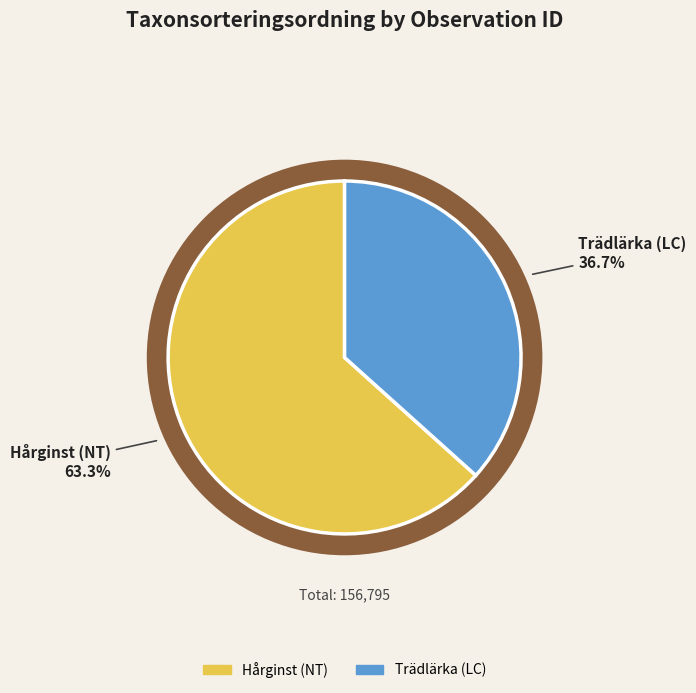

How many segments does this pie chart have?

2